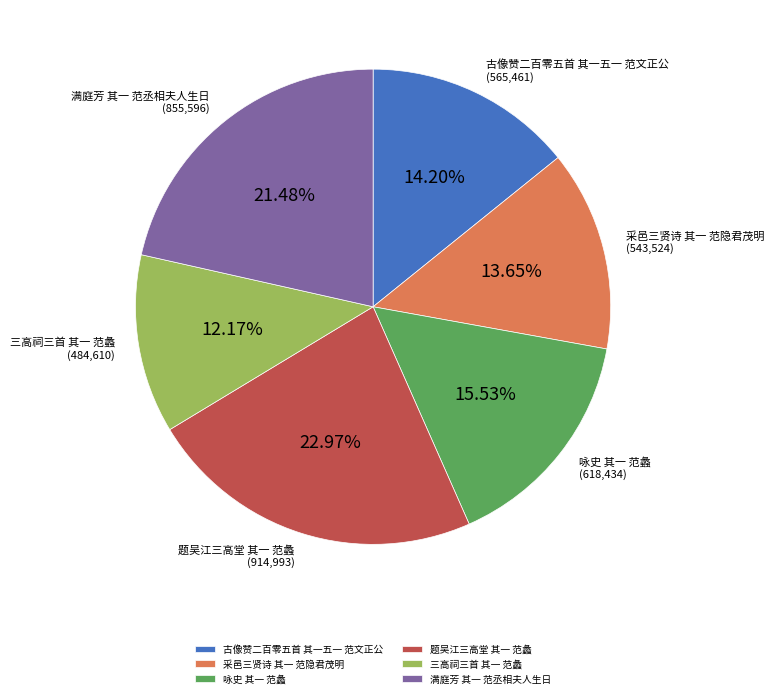

Which slice is the smallest?

三高祠三首 其一 范蠡